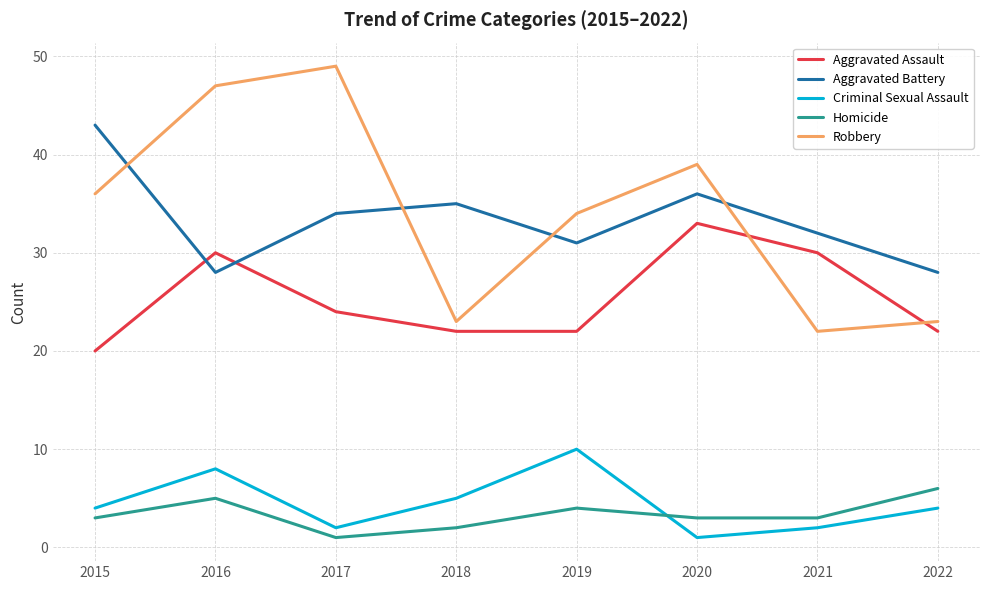

How many lines are shown in the chart?

5